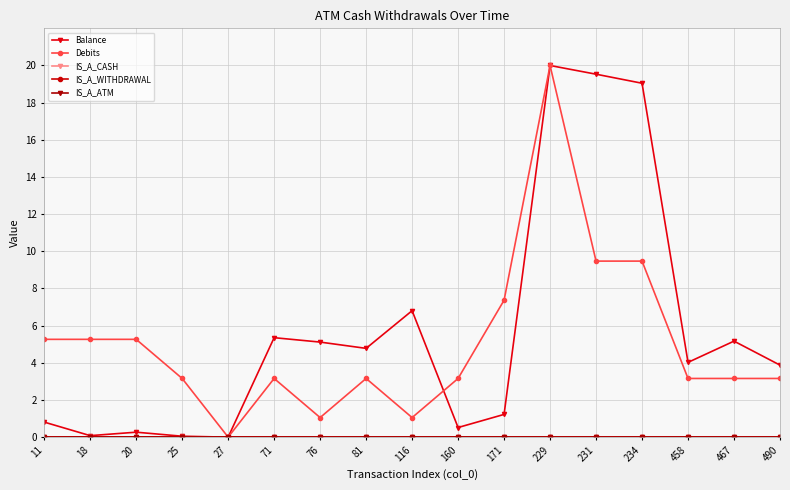

True or false: IS_A_ATM and Balance cross at least once.

False